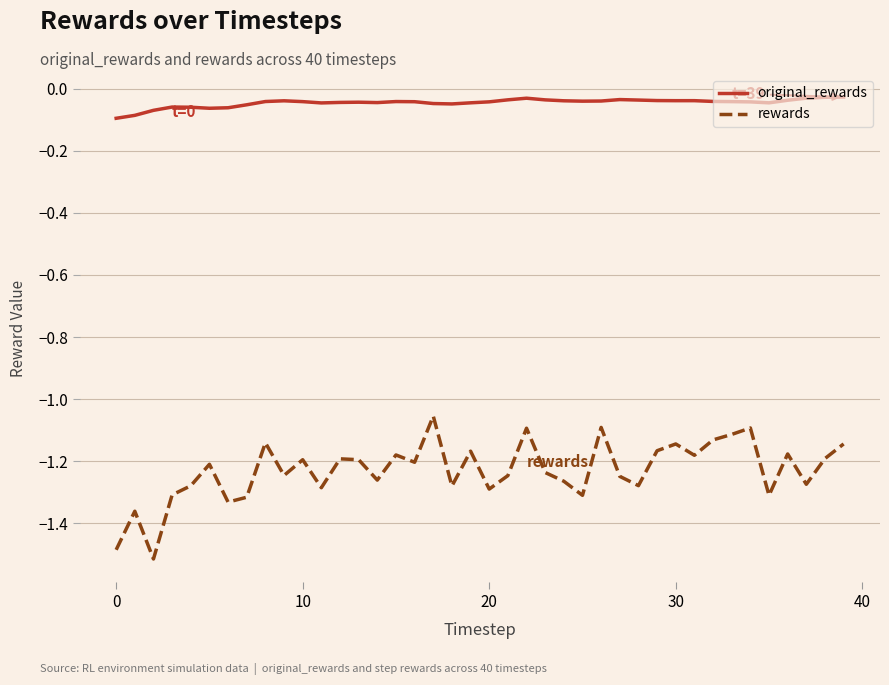

Which series has the largest total across all categories?

original_rewards